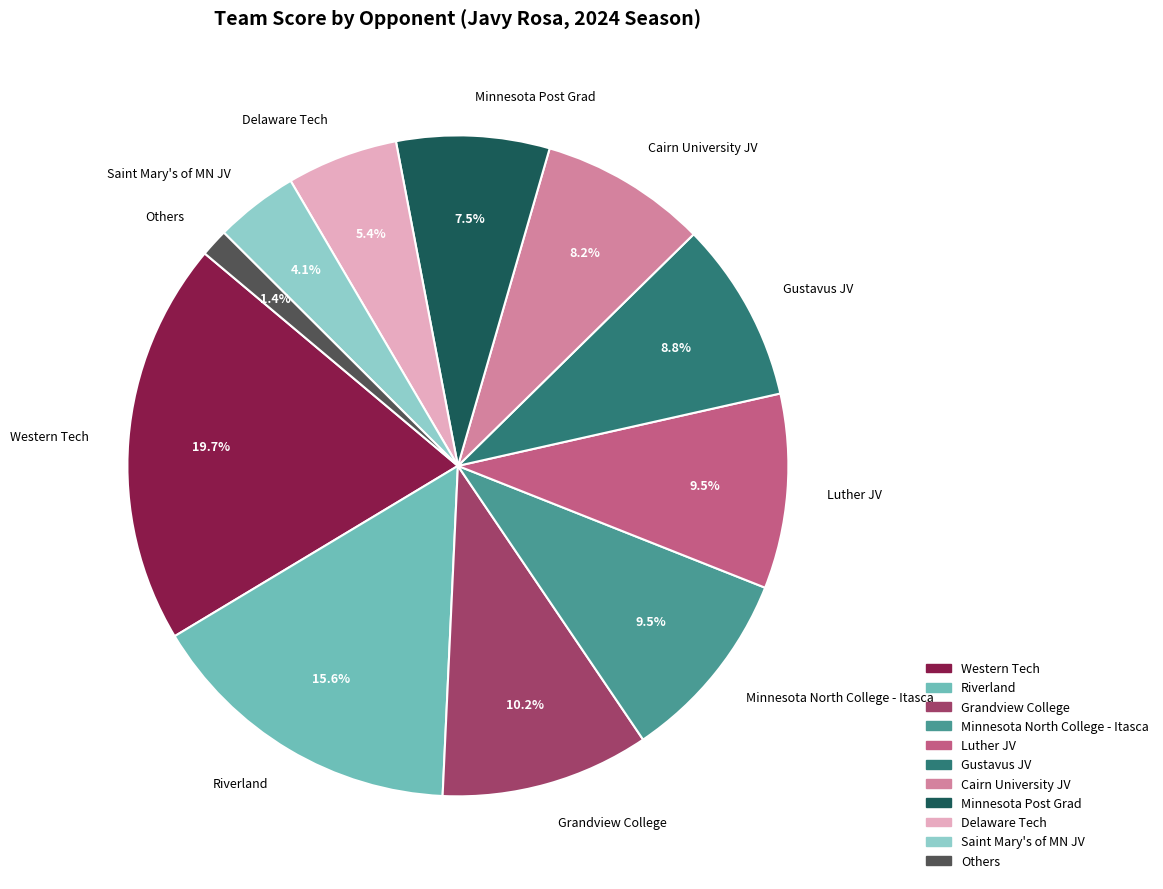

Which has a higher value, Saint Mary's of MN JV or Riverland?

Riverland